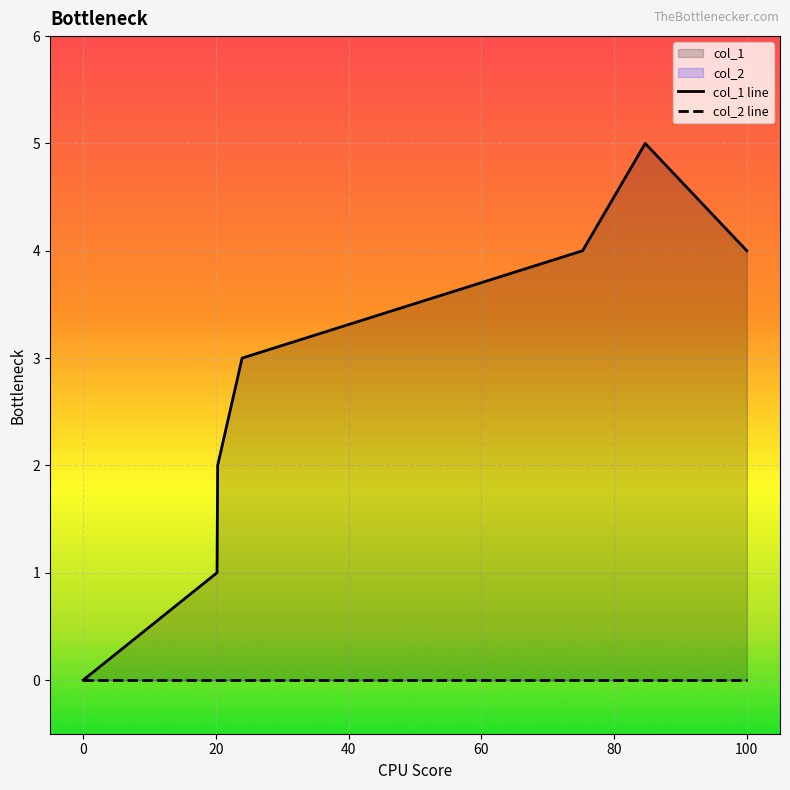

True or false: col_1 line and col_2 line intersect in this chart.

False